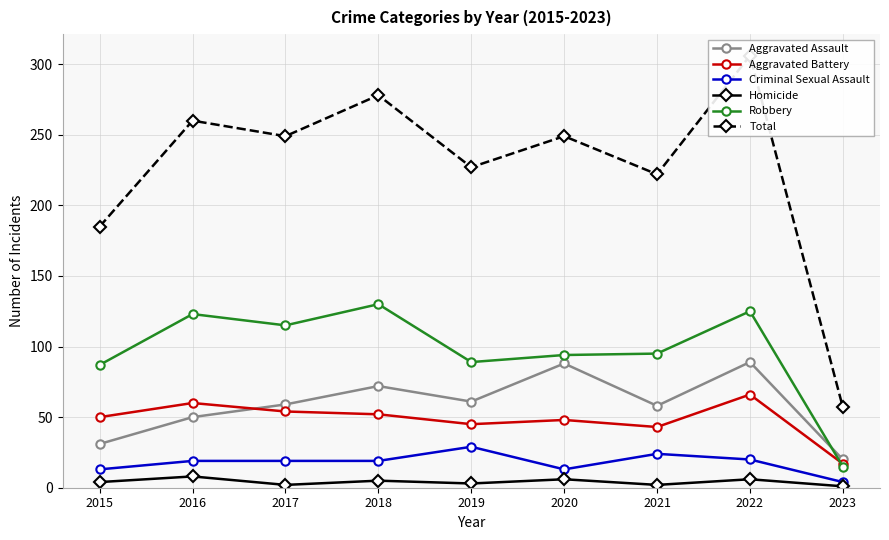

What is the total value across all series at 2021?

444